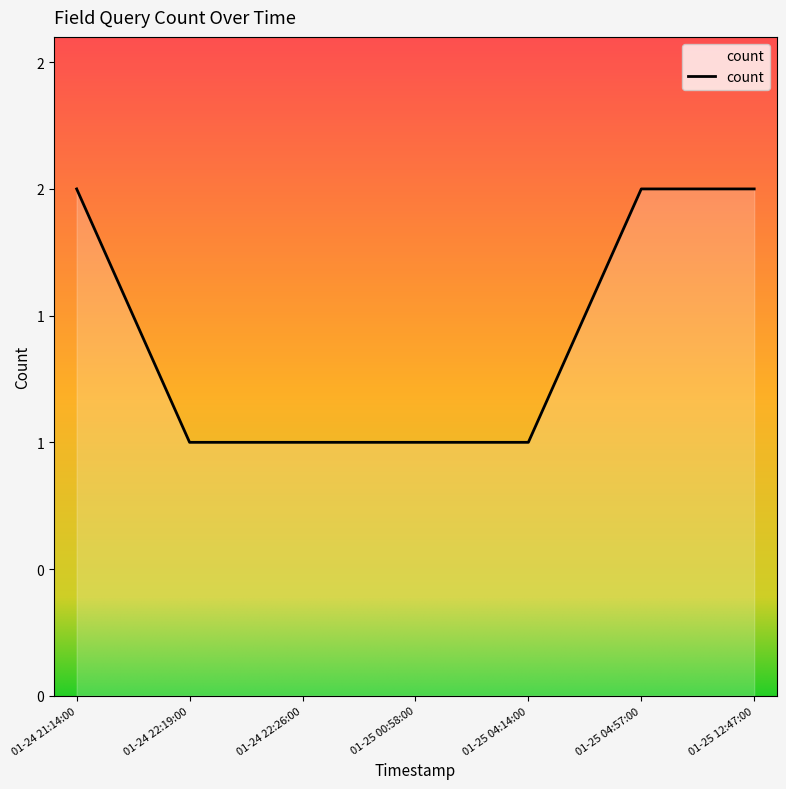

Is this an area chart (filled region under the line)?

Yes